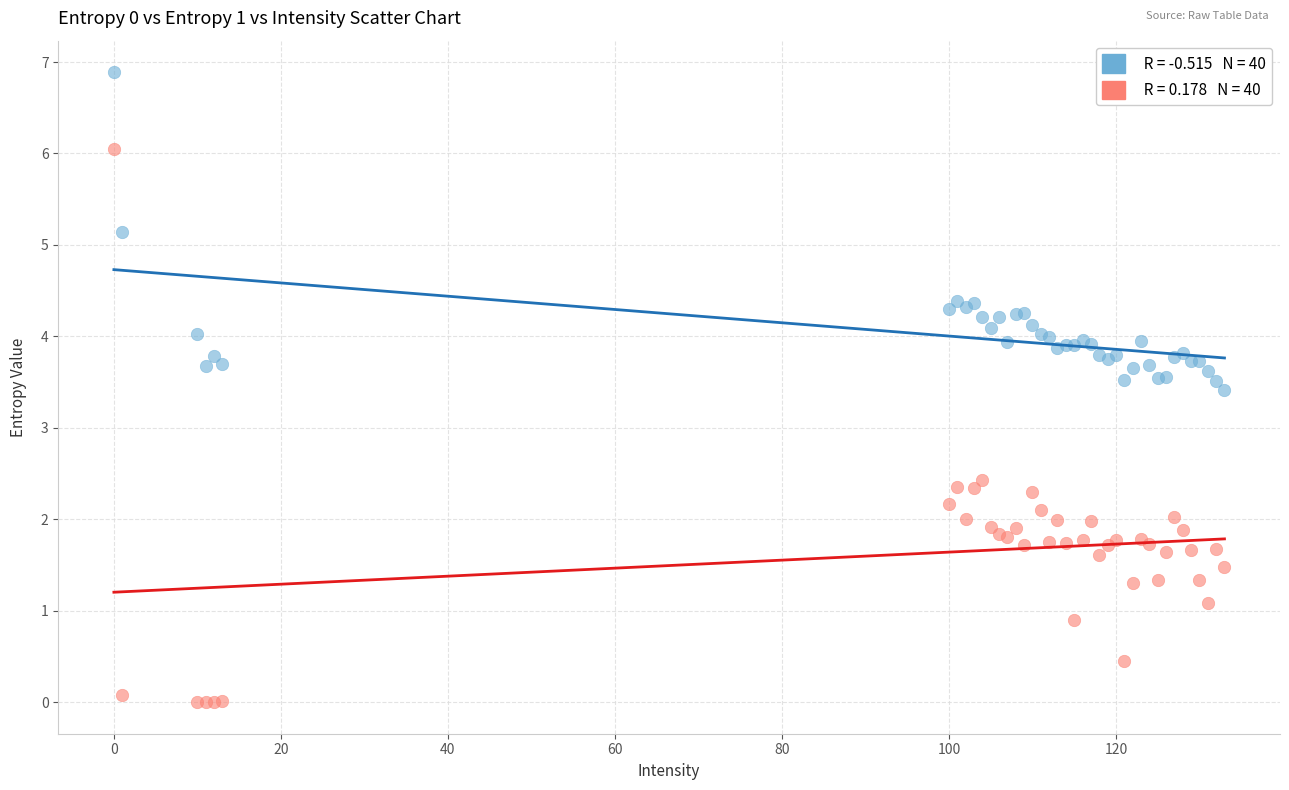

Across all series, what Y value is closest to 3?

3.4